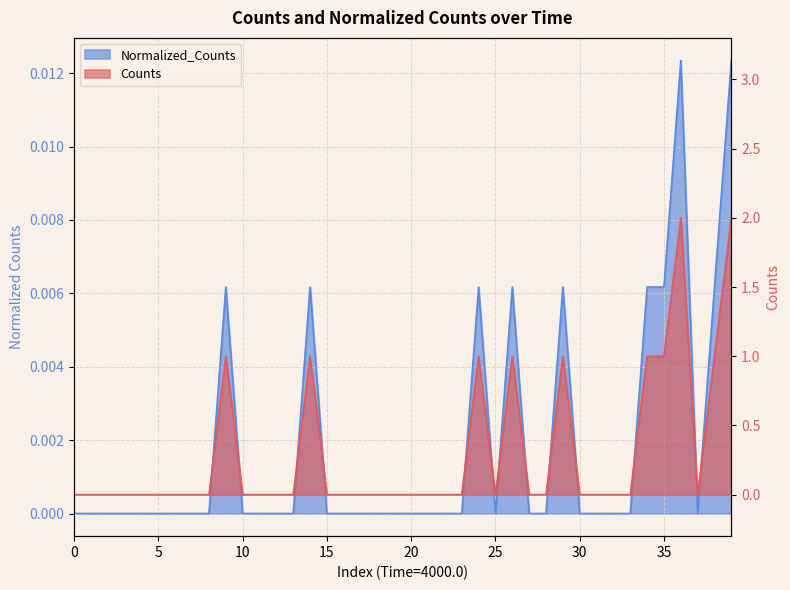

At which category does Counts reach its first local peak?

9